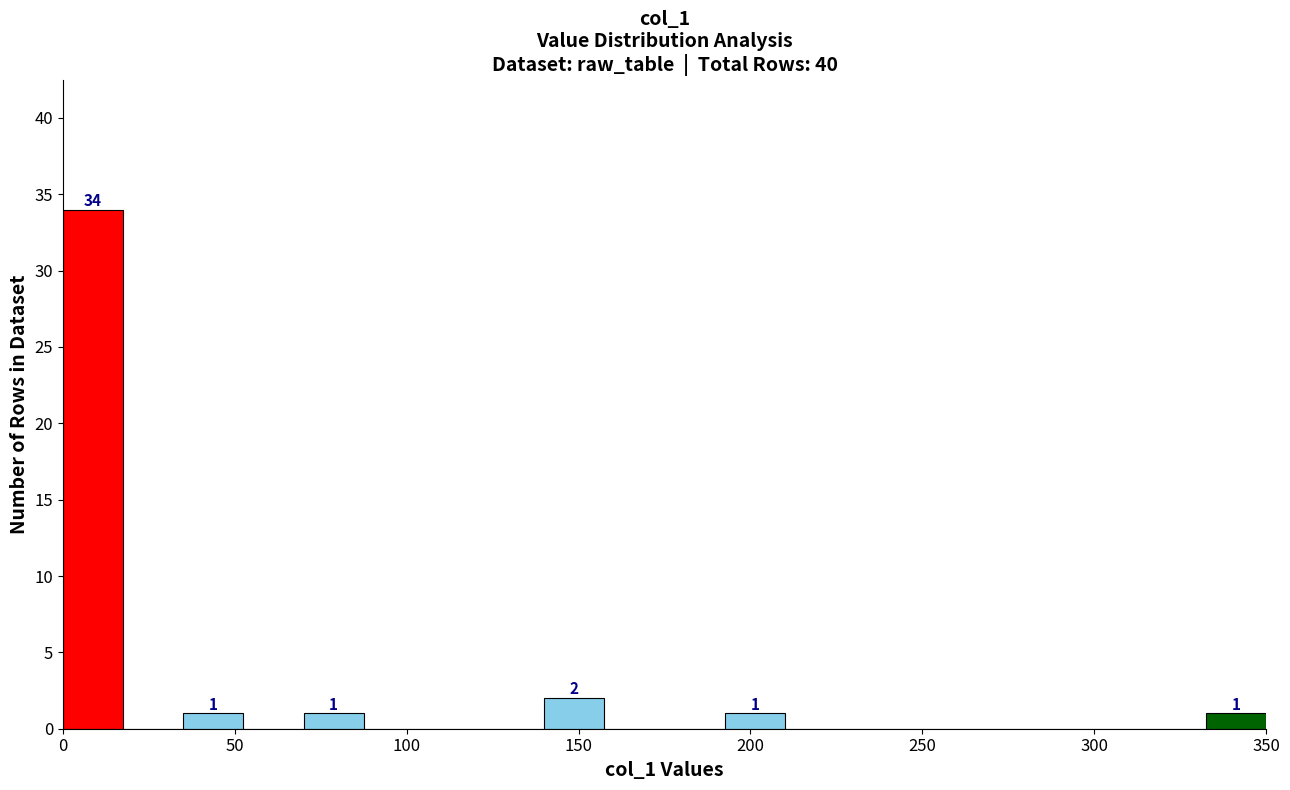

Read against the x-axis, roughly where is the centre of the tallest bar?

10